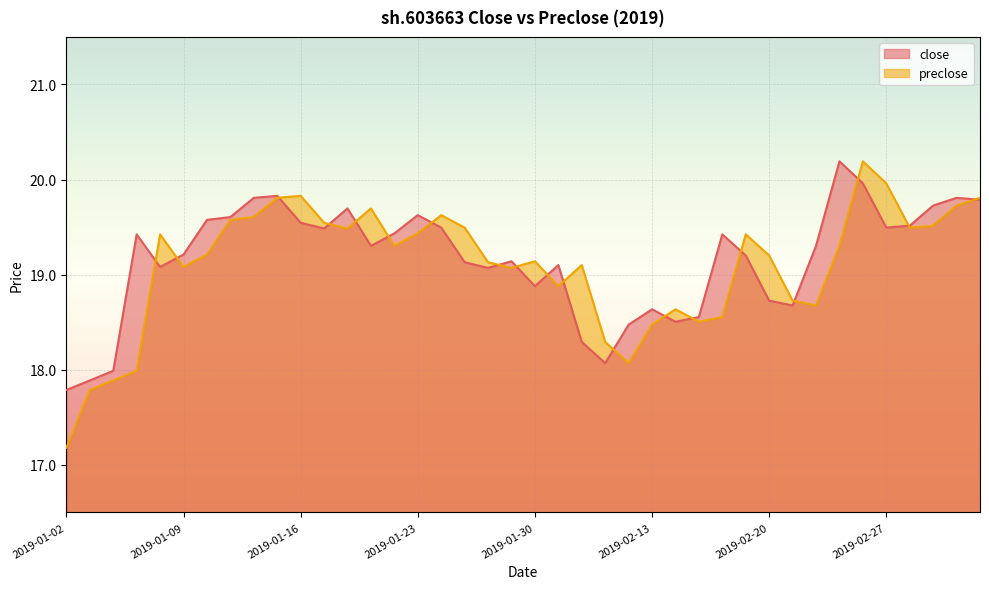

Reading left to right, what are all the values shown in this chart?

close: 2019-01-02=17.8	2019-01-03=17.9	2019-01-04=18.0	2019-01-07=19.4	2019-01-08=19.1	2019-01-09=19.2	2019-01-10=19.6	2019-01-11=19.6	2019-01-14=19.8	2019-01-15=19.8	2019-01-16=19.5	2019-01-17=19.5	2019-01-18=19.7	2019-01-21=19.3	2019-01-22=19.4	2019-01-23=19.6	2019-01-24=19.5	2019-01-25=19.1	2019-01-28=19.1	2019-01-29=19.1	2019-01-30=18.9	2019-01-31=19.1	2019-02-01=18.3	2019-02-11=18.1	2019-02-12=18.5	2019-02-13=18.6	2019-02-14=18.5	2019-02-15=18.6	2019-02-18=19.4	2019-02-19=19.2	2019-02-20=18.7	2019-02-21=18.7	2019-02-22=19.3	2019-02-25=20.2	2019-02-26=20.0	2019-02-27=19.5	2019-02-28=19.5	2019-03-01=19.7	2019-03-04=19.8	2019-03-05=19.8
preclose: 2019-01-02=17.2	2019-01-03=17.8	2019-01-04=17.9	2019-01-07=18.0	2019-01-08=19.4	2019-01-09=19.1	2019-01-10=19.2	2019-01-11=19.6	2019-01-14=19.6	2019-01-15=19.8	2019-01-16=19.8	2019-01-17=19.5	2019-01-18=19.5	2019-01-21=19.7	2019-01-22=19.3	2019-01-23=19.4	2019-01-24=19.6	2019-01-25=19.5	2019-01-28=19.1	2019-01-29=19.1	2019-01-30=19.1	2019-01-31=18.9	2019-02-01=19.1	2019-02-11=18.3	2019-02-12=18.1	2019-02-13=18.5	2019-02-14=18.6	2019-02-15=18.5	2019-02-18=18.6	2019-02-19=19.4	2019-02-20=19.2	2019-02-21=18.7	2019-02-22=18.7	2019-02-25=19.3	2019-02-26=20.2	2019-02-27=20.0	2019-02-28=19.5	2019-03-01=19.5	2019-03-04=19.7	2019-03-05=19.8